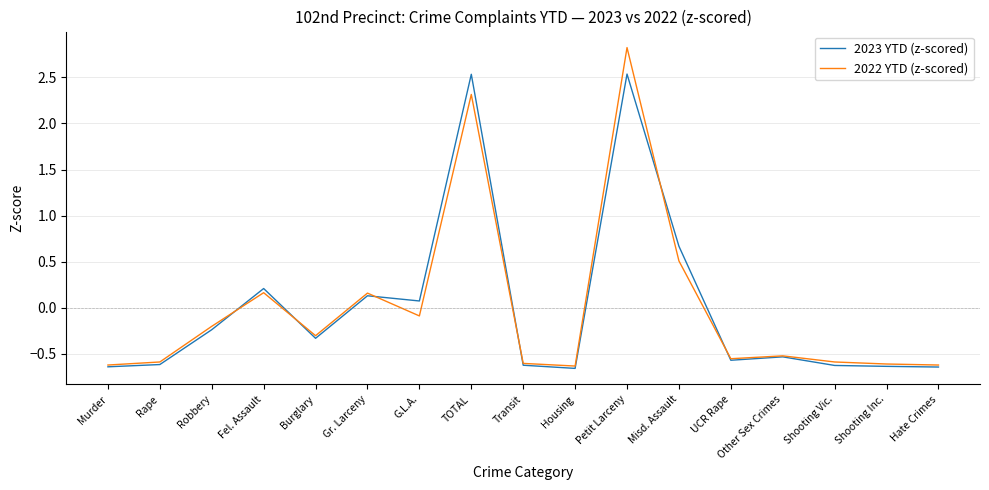

Where does the 2023 YTD (z-scored) series first go above 0?

Fel. Assault